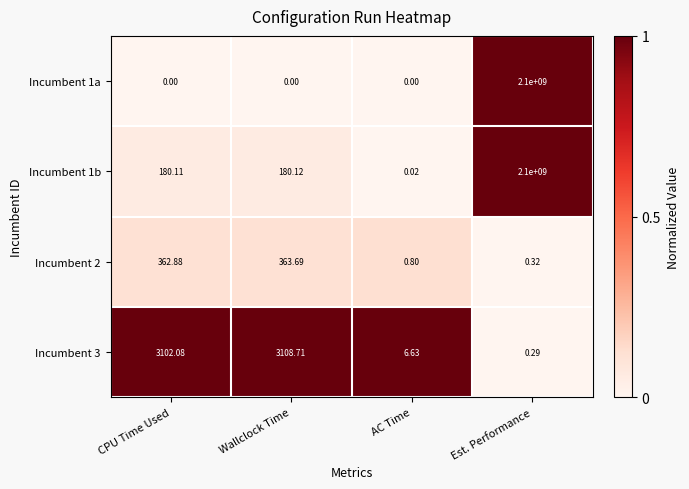

List the labels in order of Incumbent 2 value, largest first.

Wallclock Time, CPU Time Used, AC Time, Est. Performance